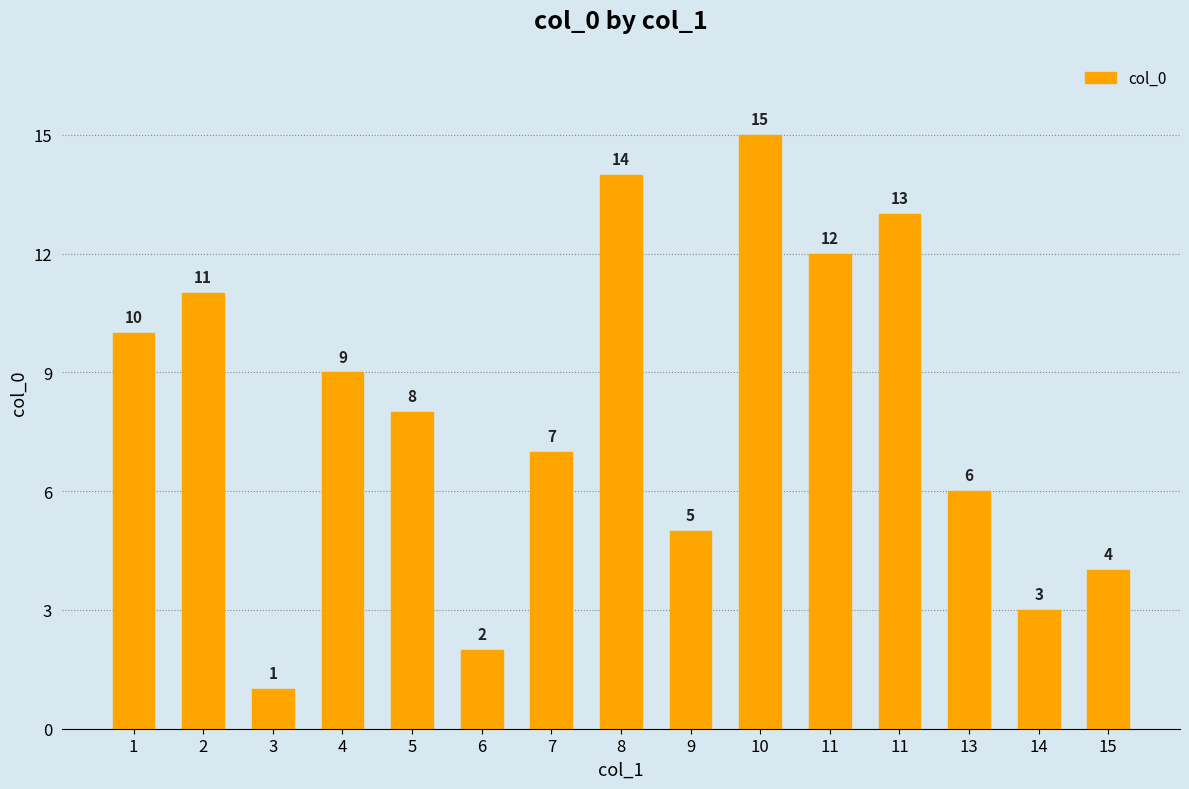

At which label does the data first exceed 8?

1